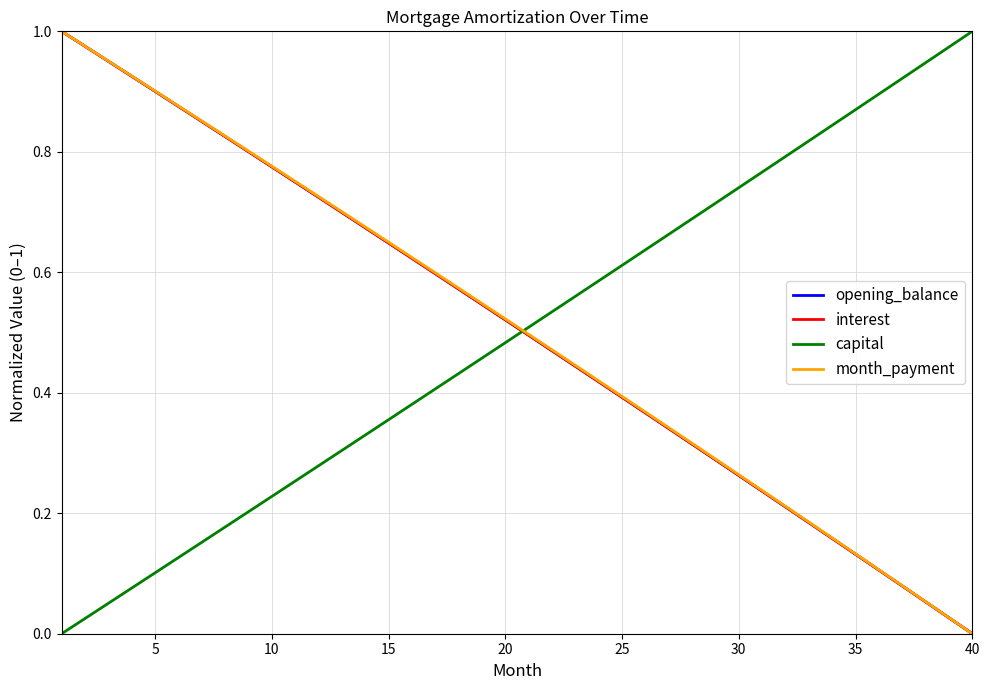

Does the chart have visible grid lines?

Yes